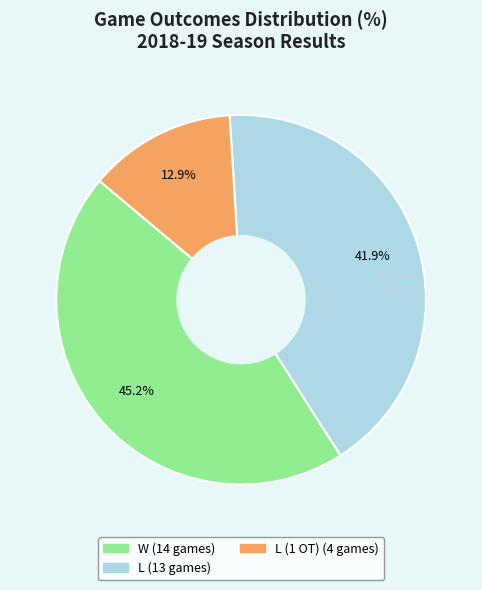

Is there a majority slice in this chart?

No